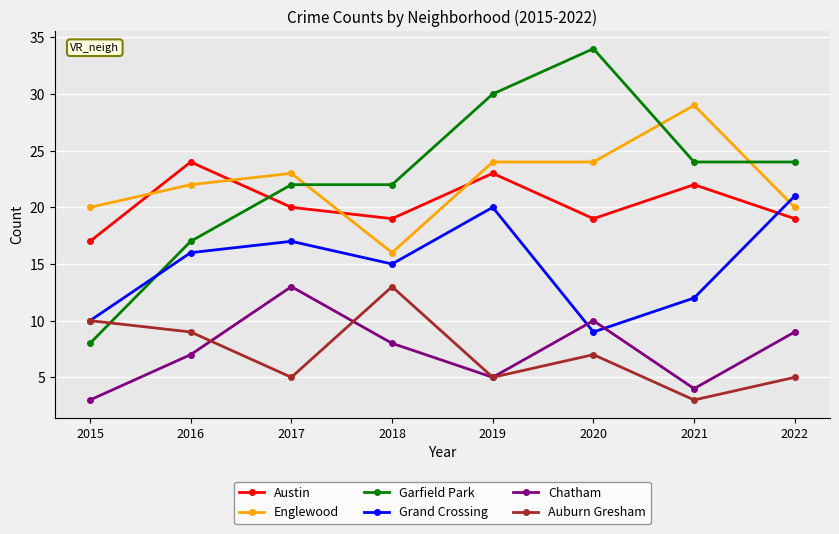

What is the value of the Englewood point at the 6th from the left?

24